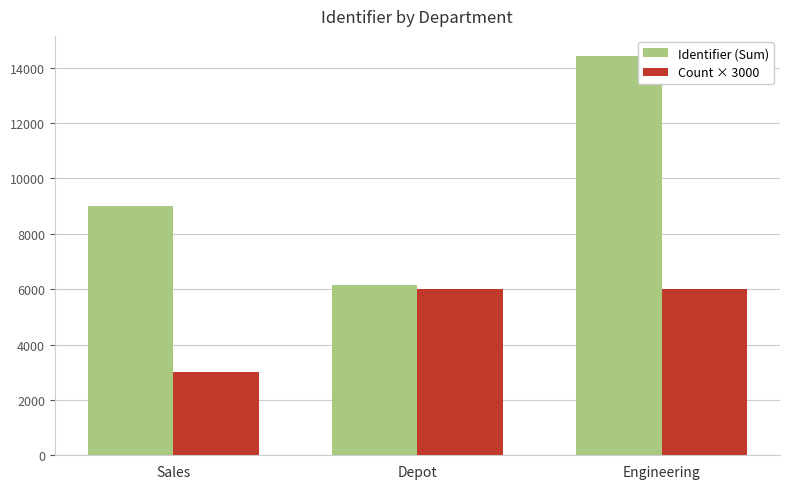

How many bars are there in total?

6